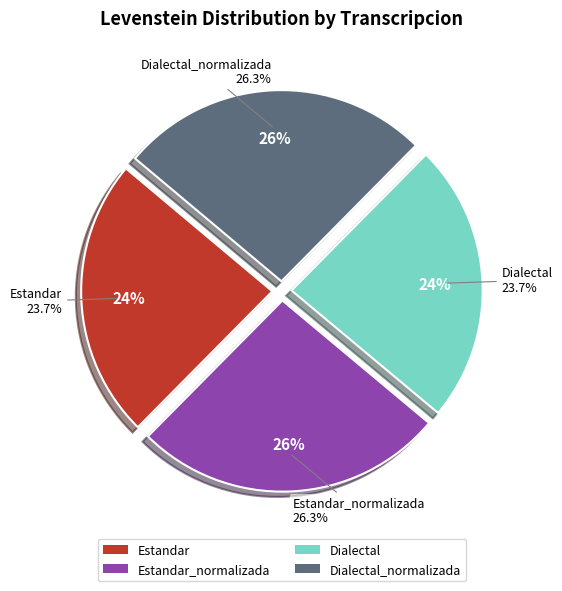

To the nearest percent, what is the difference between the Estandar_normalizada and Dialectal slice percentages?

3%